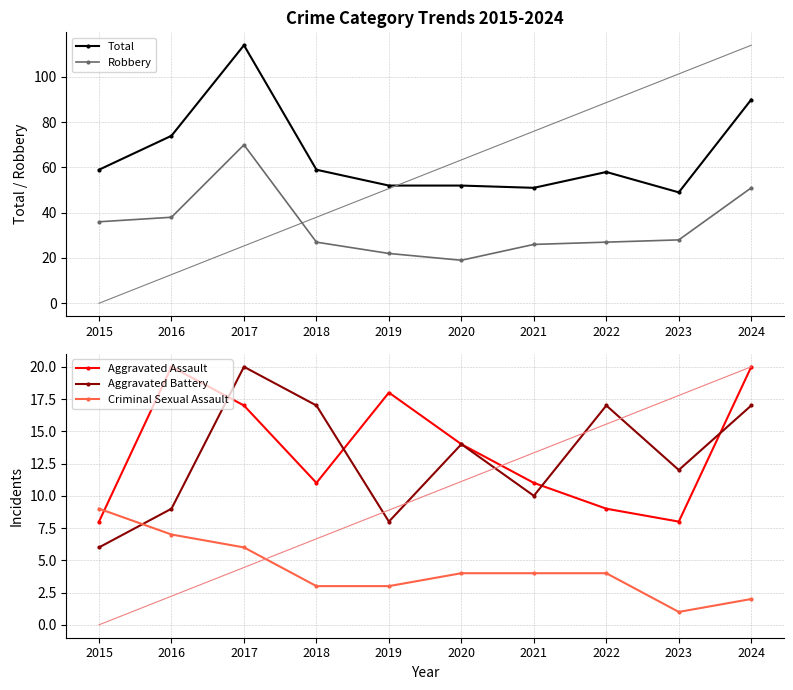

Rank the series at 2017 from lowest to highest value.

Criminal Sexual Assault, Aggravated Assault, Aggravated Battery, Robbery, Total